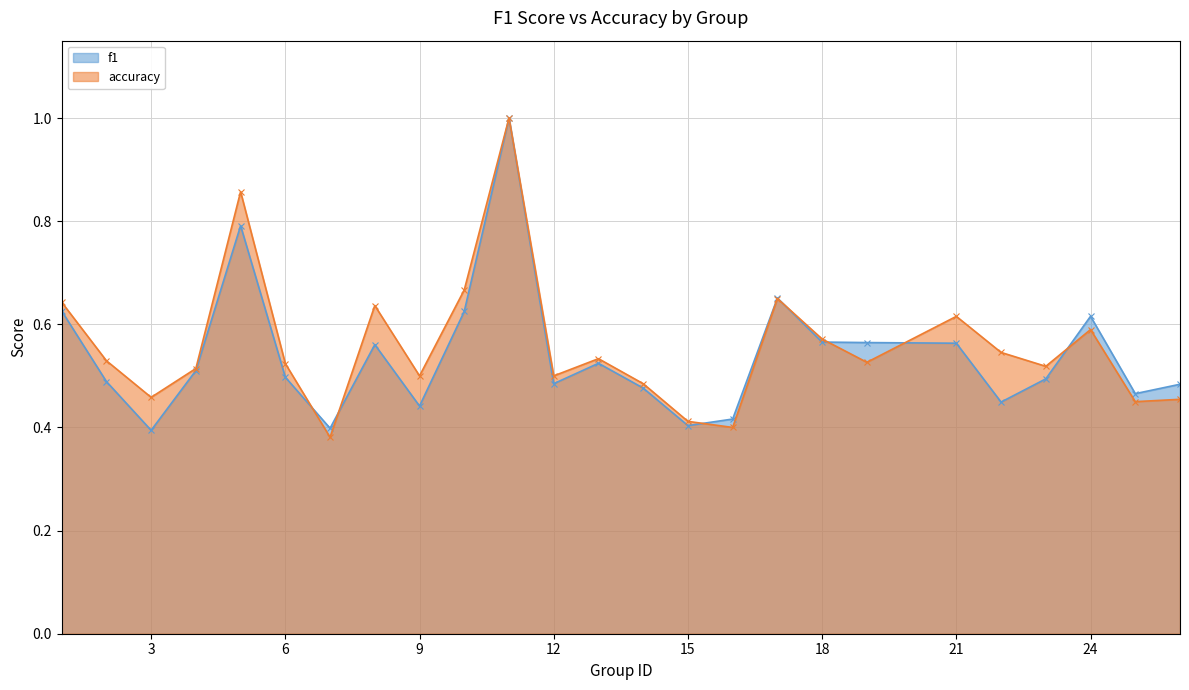

Which category has the lowest value in the f1 series?

3